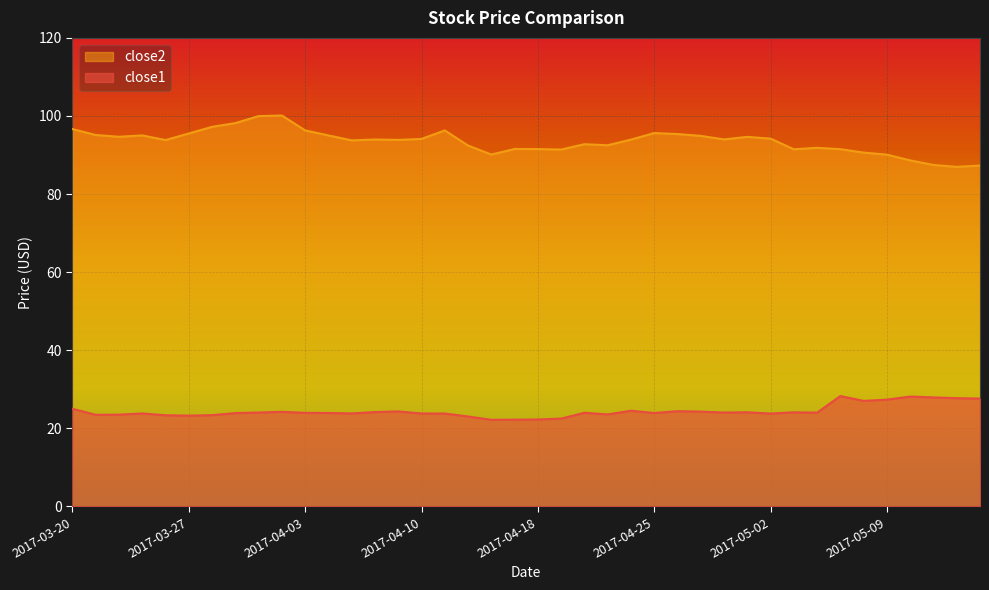

Reading left to right, transcribe all the data shown in this chart.

close1: 25.0	23.5	23.5	23.8	23.4	23.3	23.4	23.9	24.1	24.2	24.0	23.9	23.8	24.2	24.3	23.8	23.8	23.0	22.2	22.2	22.3	22.5	24.0	23.6	24.5	23.9	24.4	24.3	24.1	24.1	23.8	24.1	24.0	28.3	27.0	27.4	28.1	27.9	27.7	27.6
close2: 96.7	95.1	94.7	95.0	93.8	95.5	97.2	98.2	100.0	100.1	96.3	95.0	93.8	94.0	93.9	94.1	96.3	92.4	90.1	91.5	91.5	91.4	92.8	92.5	94.0	95.6	95.4	94.9	94.0	94.7	94.2	91.5	91.8	91.5	90.6	90.1	88.6	87.5	87.0	87.3